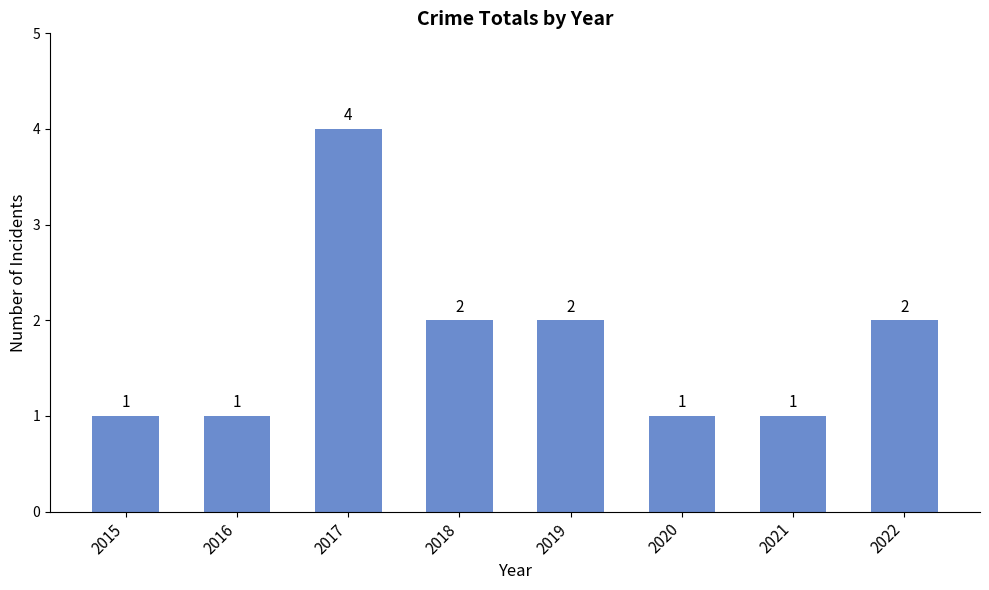

Are the bars grouped side by side (vs. stacked)?

No